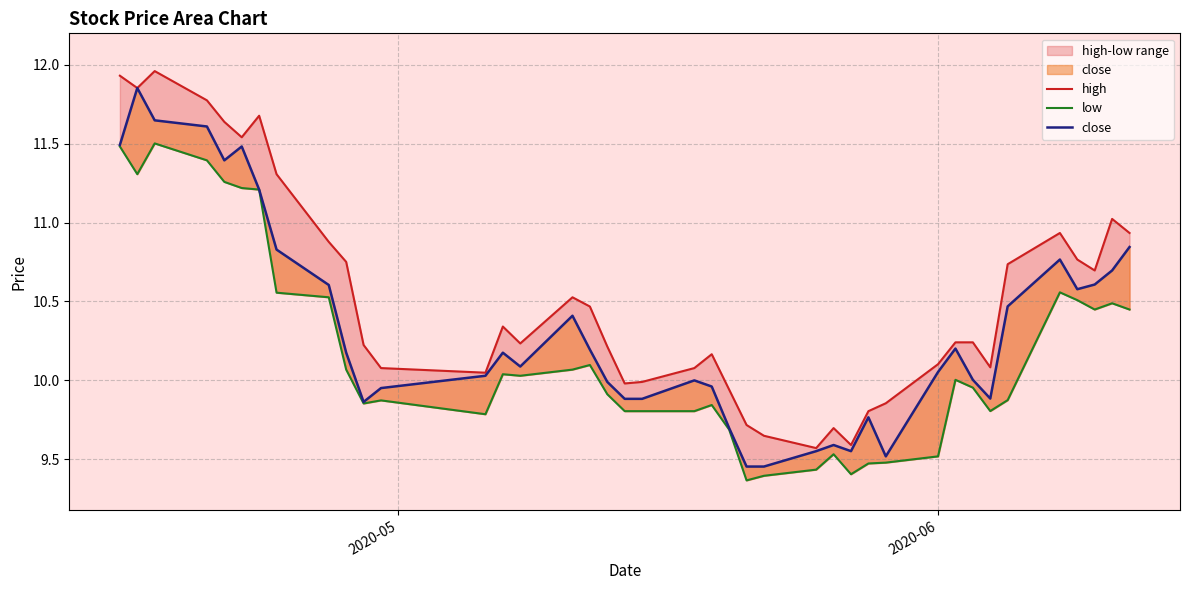

True or false: low and close cross at least once.

False